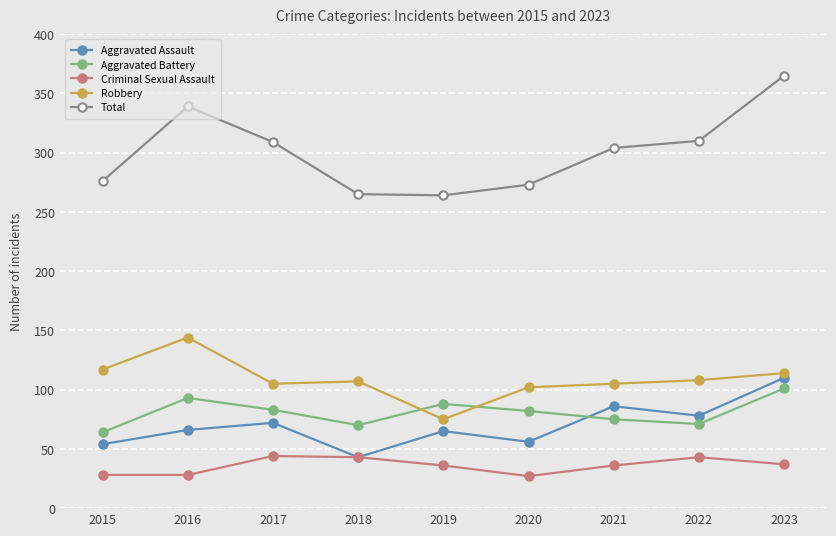

What is the lowest value of the Robbery series?

75